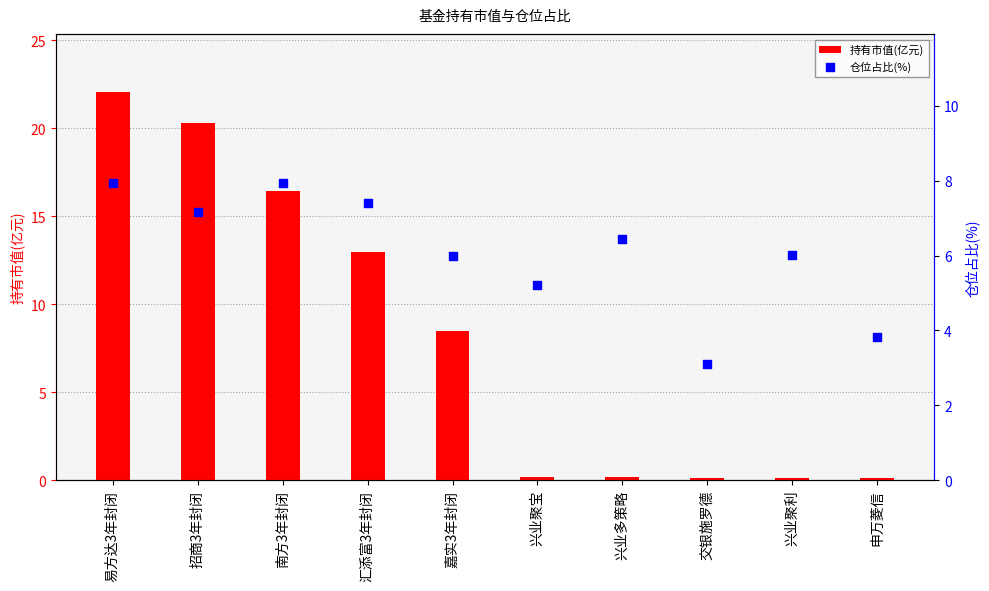

Is the value of 持有市值(亿元) at 兴业聚利 greater than the value of 仓位占比(%) at 兴业聚利?

No